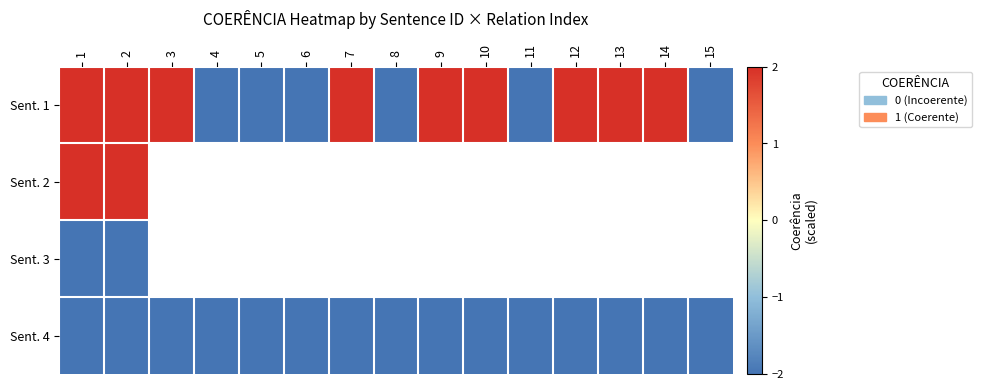

What is the sum of the Sent. 1 values at 2 and 1?

4.0